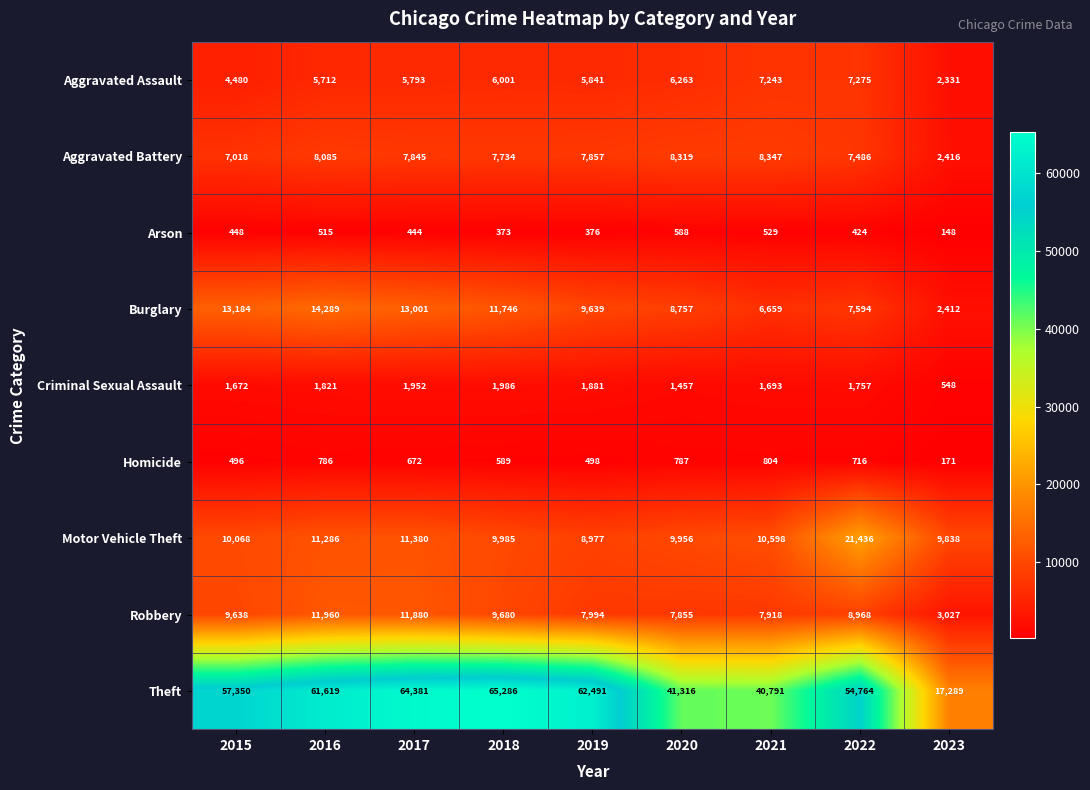

The value of Motor Vehicle Theft at 2017 is 11380. True or false?

True